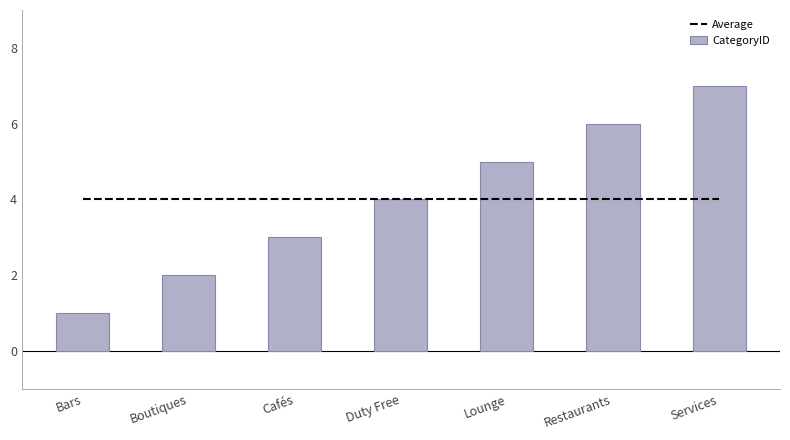

Reading left to right, what are all the values shown in this chart?

Average: 4	4	4	4	4	4	4
CategoryID: 1	2	3	4	5	6	7